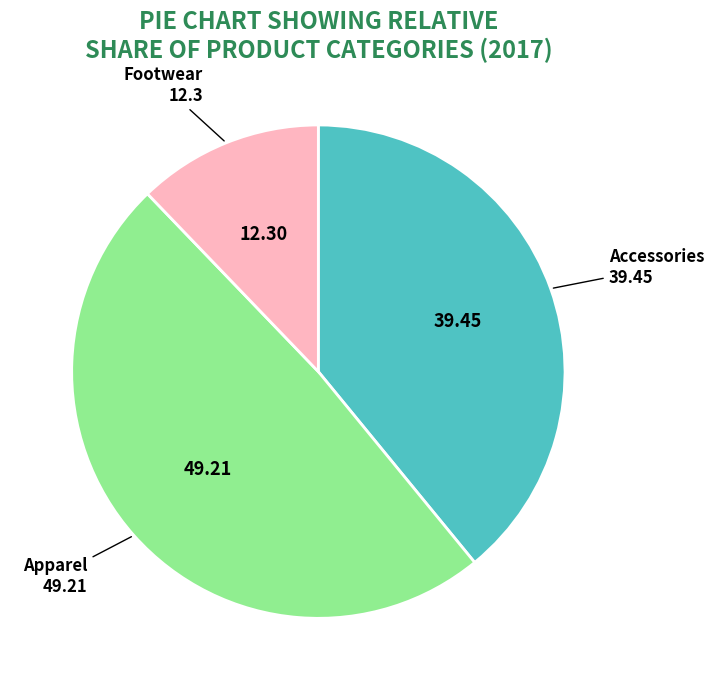

Is there any slice that represents more than half of the pie?

No